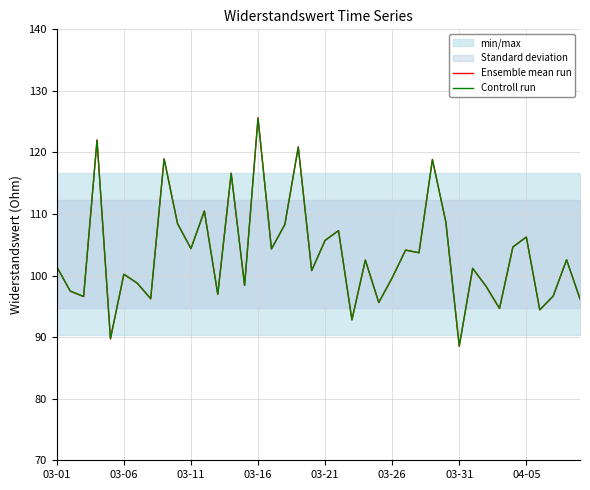

Which series ends up on top after the final intersection of Controll run and Ensemble mean run?

Controll run